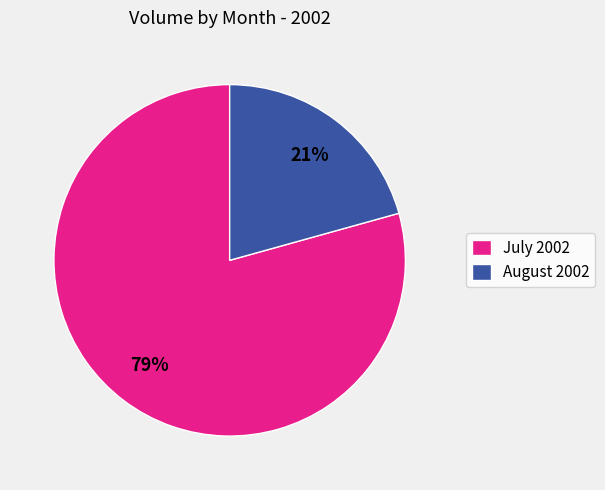

Rank the categories by value from highest to lowest.

July 2002, August 2002